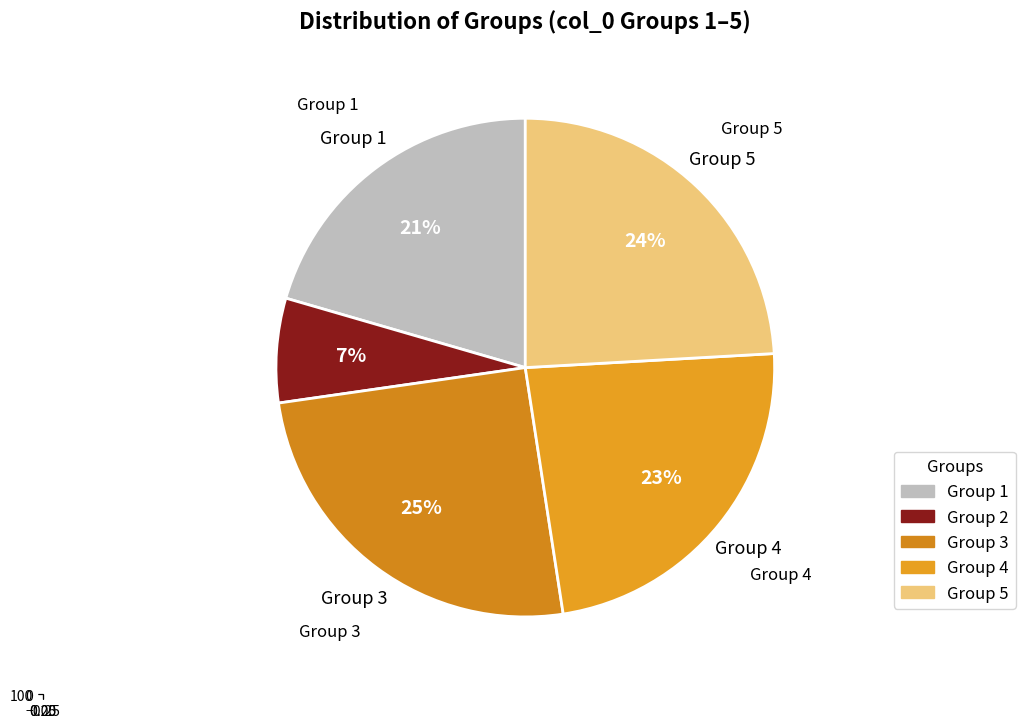

How many slices are in this pie chart?

5